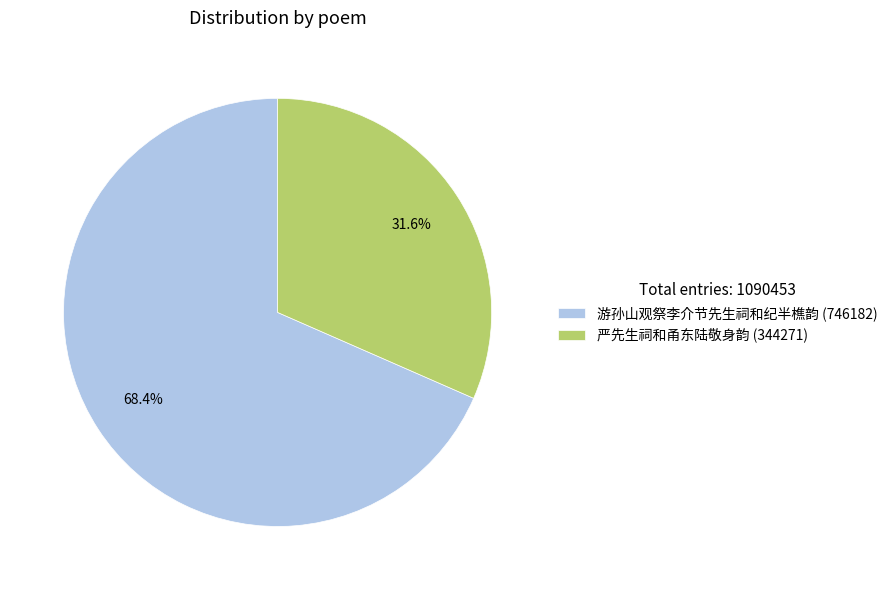

To the nearest percent, what is the combined percentage of 游孙山观祭李介节先生祠和纪半樵韵 and 严先生祠和甬东陆敬身韵?

100%